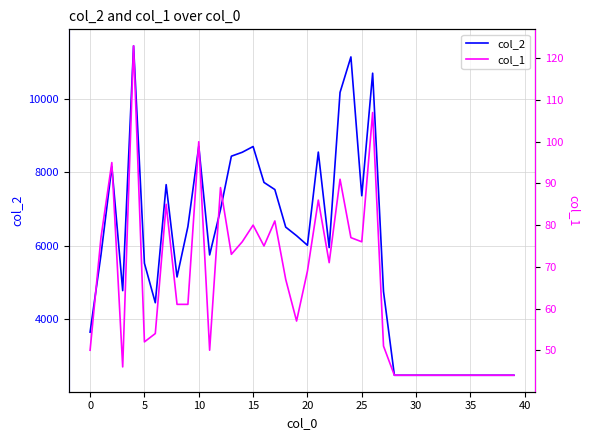

At how many categories does at least one series exceed 742?

40